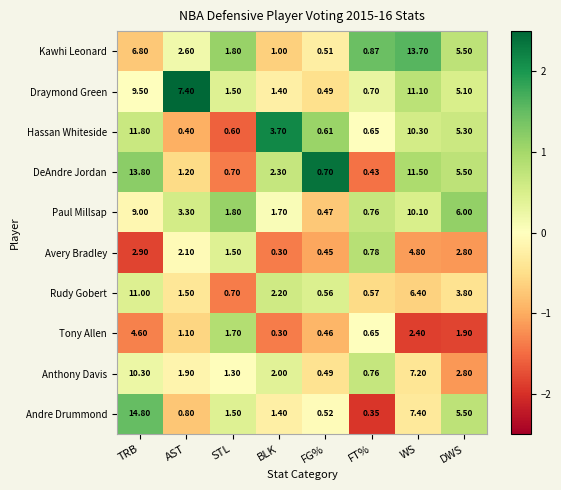

At which category is the sum across all series the highest?

TRB